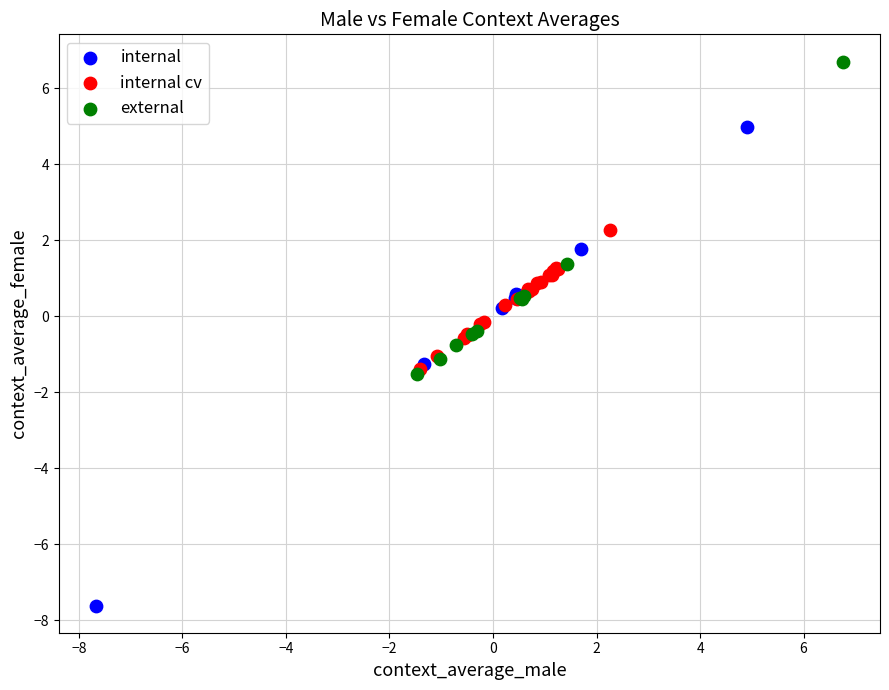

Which series has the largest Y range (max minus min)?

internal